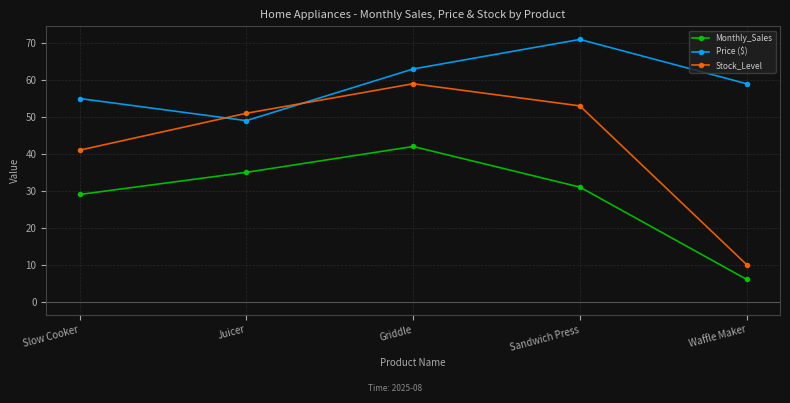

Between Griddle and Sandwich Press, which series saw the biggest shift?

Monthly_Sales